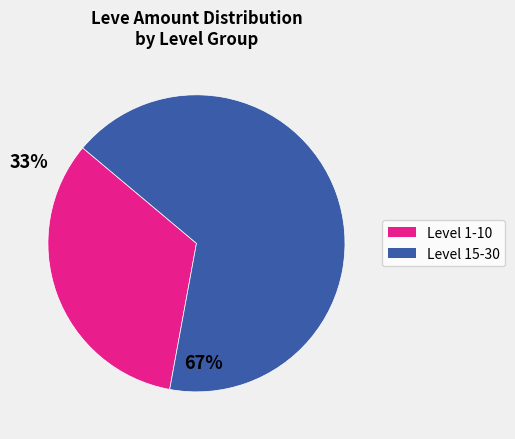

Does any single category account for the majority?

Yes